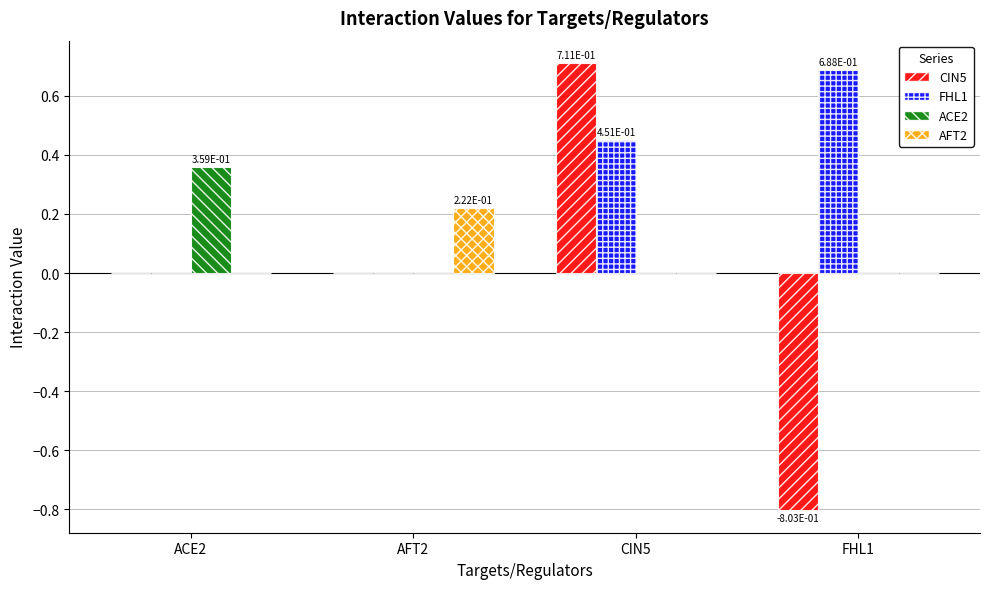

Is the value of CIN5 at CIN5 greater than the value of ACE2 at ACE2?

Yes